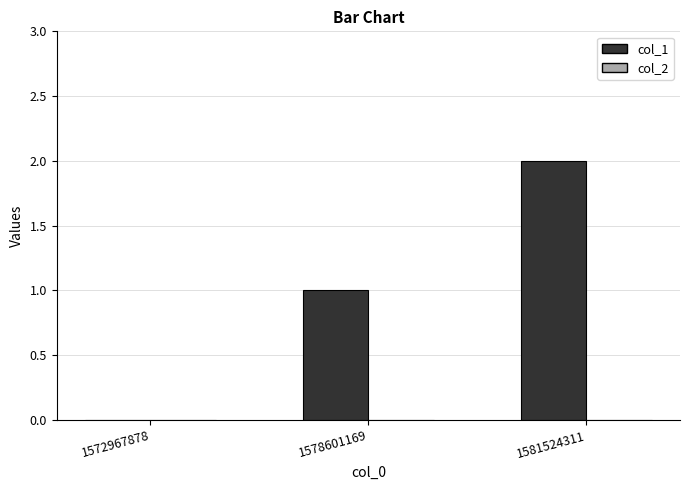

What is the sum of all values?

3